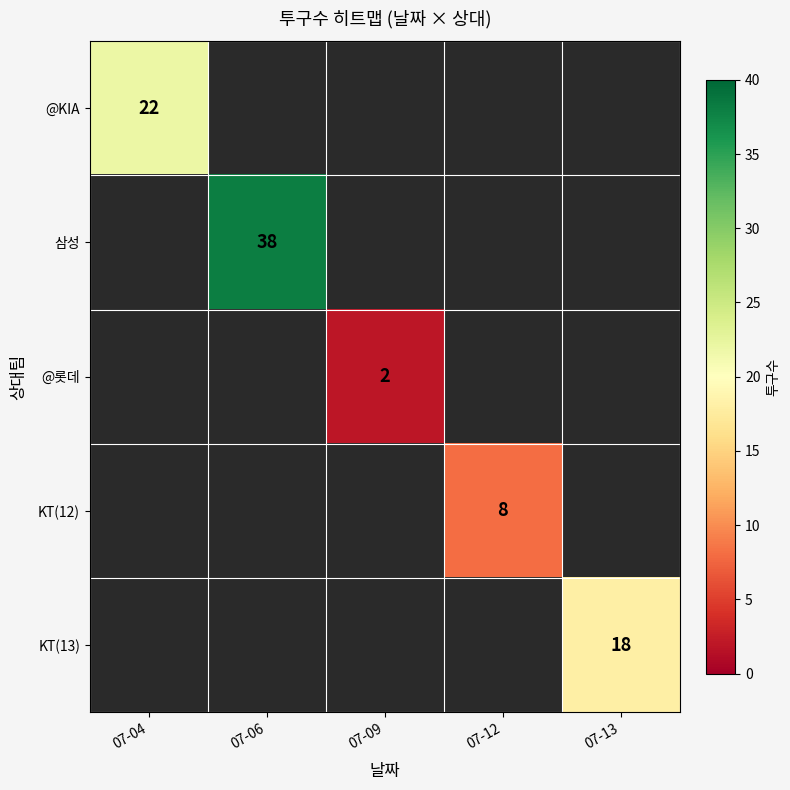

The 삼성 series shows 38 at 07-06. True or false?

True